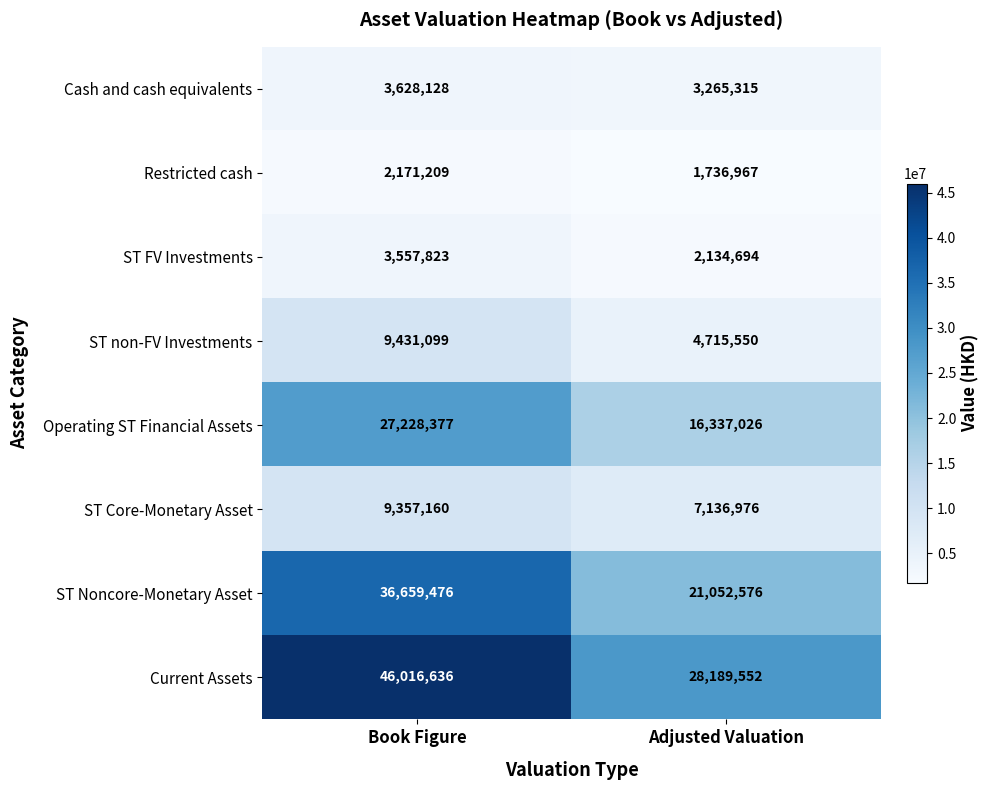

Reading right to left, extract all data points from this chart.

Cash and cash equivalents: Adjusted Valuation=3265315	Book Figure=3628128
Restricted cash: Adjusted Valuation=1736967	Book Figure=2171209
ST FV Investments: Adjusted Valuation=2134694	Book Figure=3557823
ST non-FV Investments: Adjusted Valuation=4715550	Book Figure=9431099
Operating ST Financial Assets: Adjusted Valuation=16337026	Book Figure=27228377
ST Core-Monetary Asset: Adjusted Valuation=7136976	Book Figure=9357160
ST Noncore-Monetary Asset: Adjusted Valuation=21052576	Book Figure=36659476
Current Assets: Adjusted Valuation=28189552	Book Figure=46016636